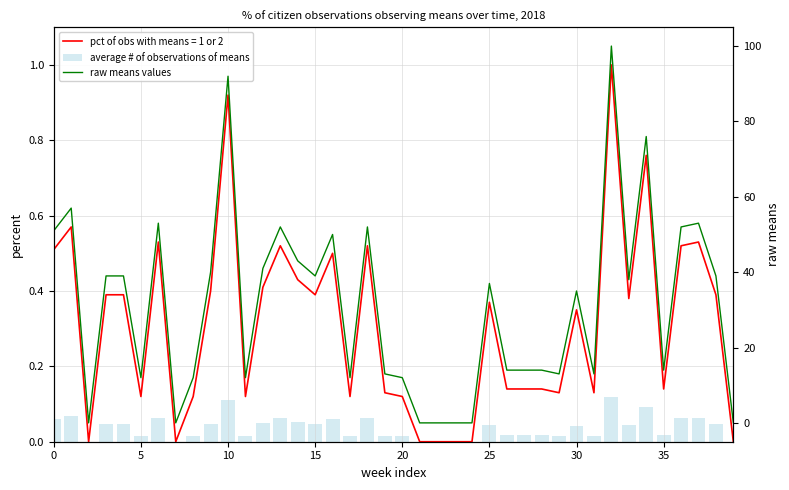

Are the bars grouped side by side (vs. stacked)?

Yes